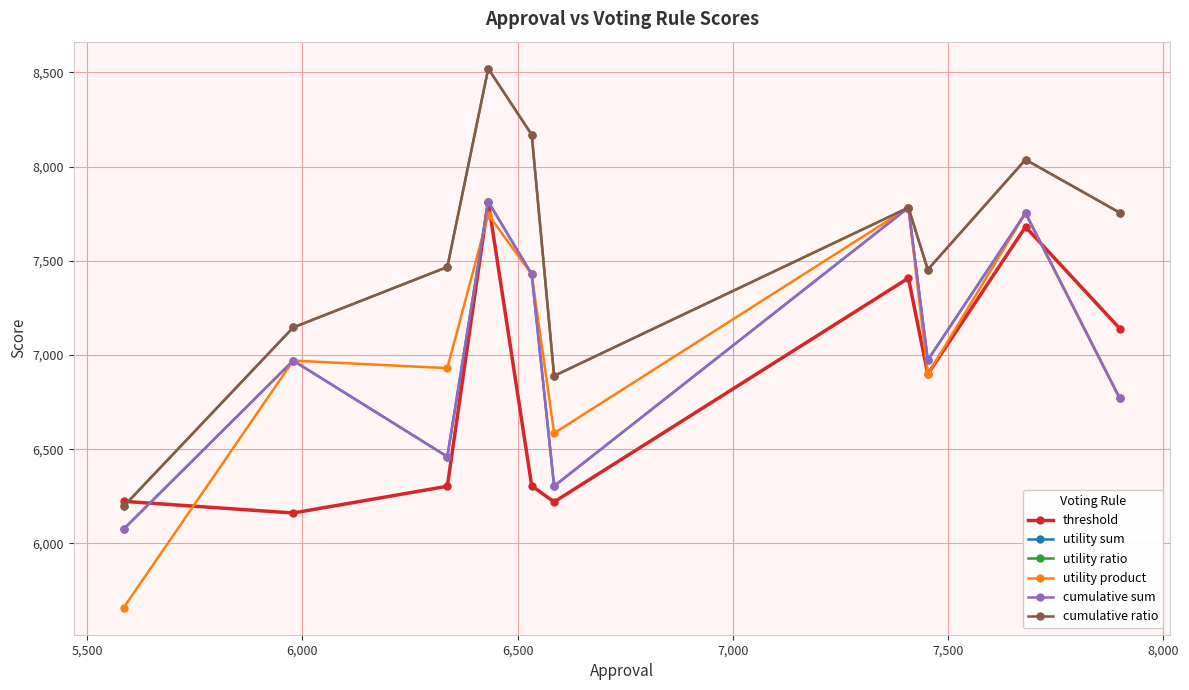

Is this an area chart (filled region under the line)?

No